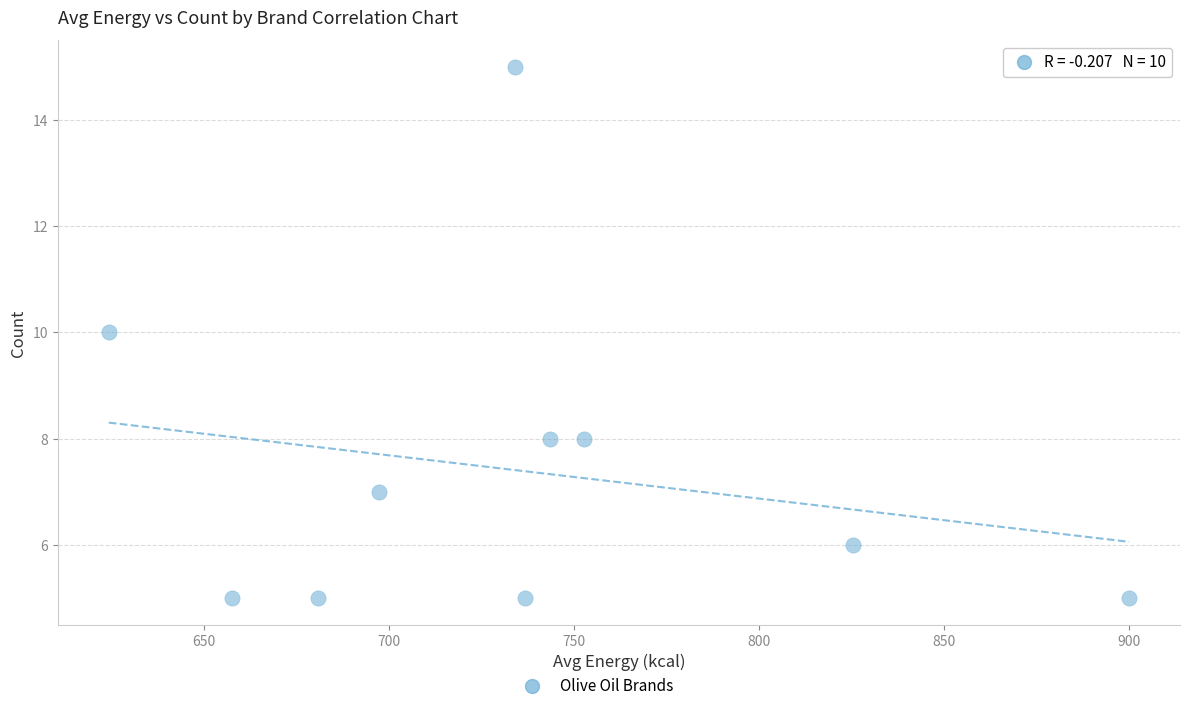

What is the average Y value?

7